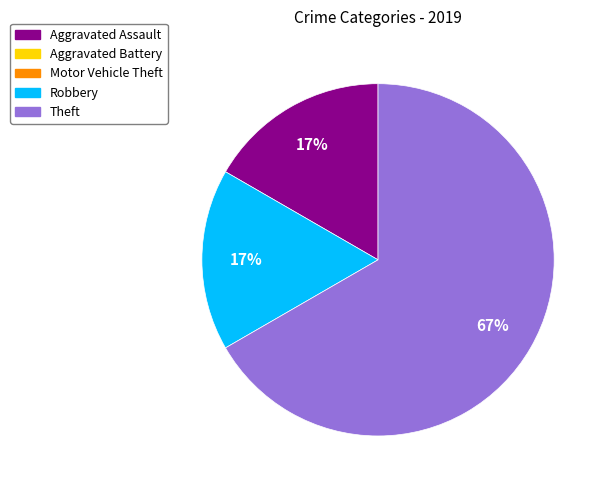

Is there a majority slice in this chart?

Yes